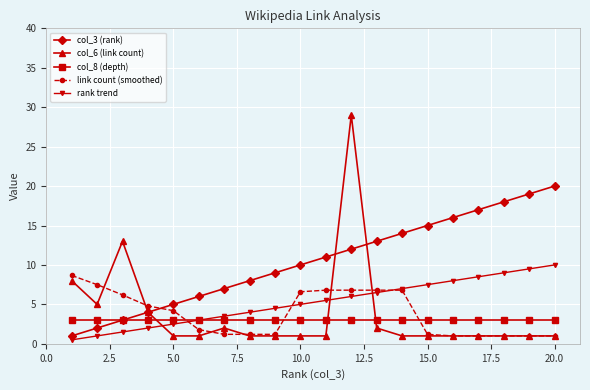

What is the value of the col_8 (depth) point at the 17th from the left?

3.0